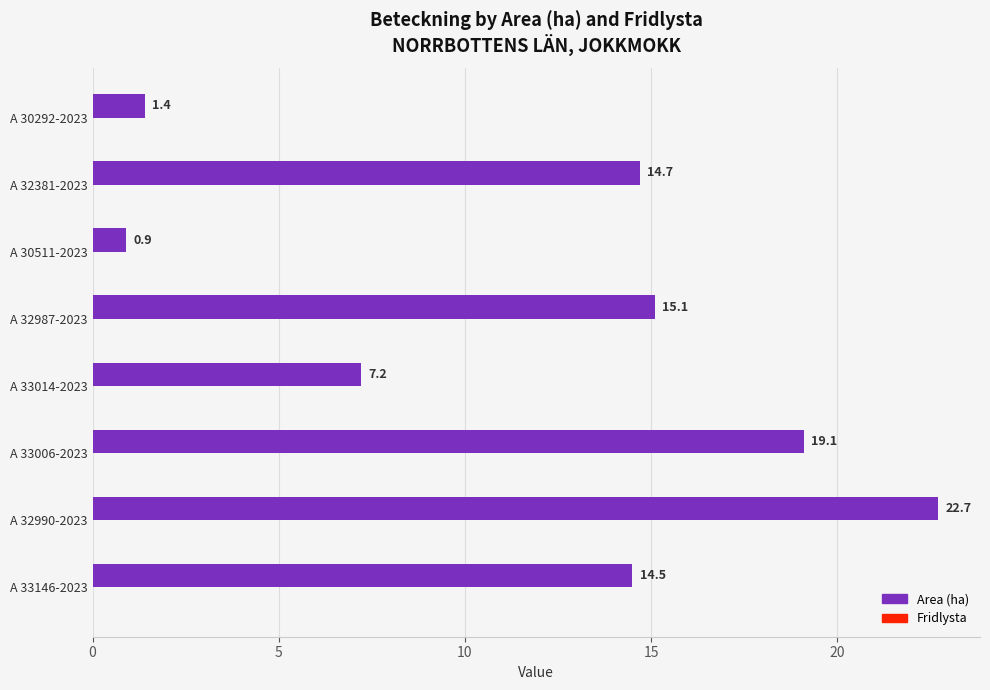

Which has a higher value, A 32381-2023 or A 33146-2023?

A 32381-2023